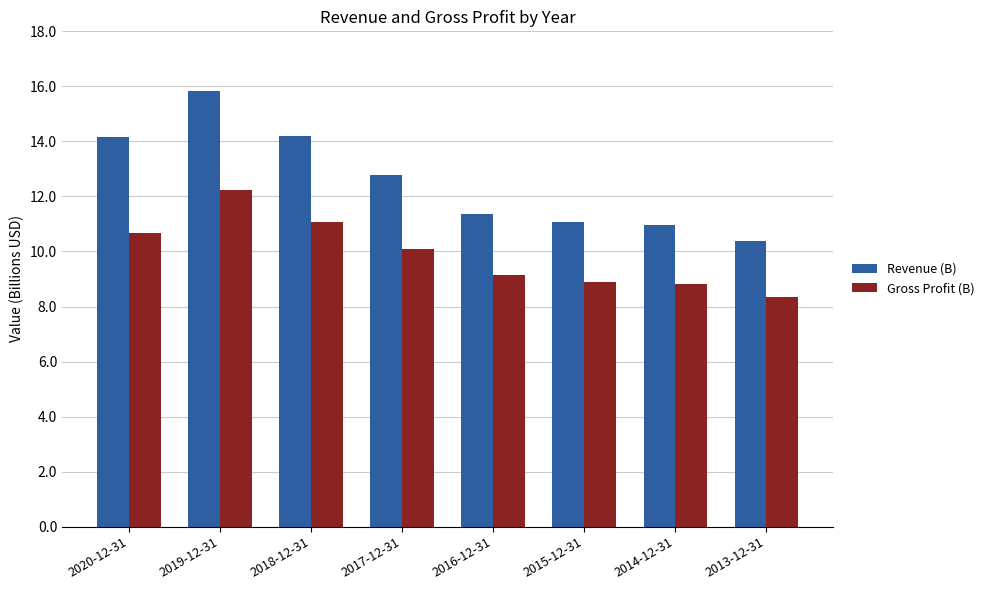

Count the number of data series in this chart.

2